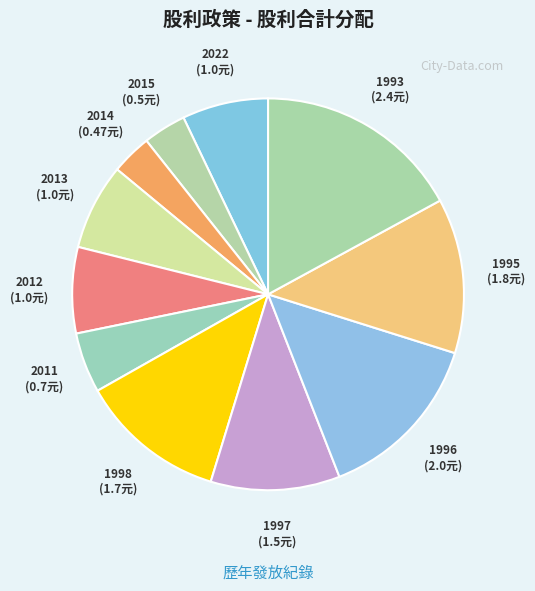

Is the sum of 2015 and 2012 greater than half?

No